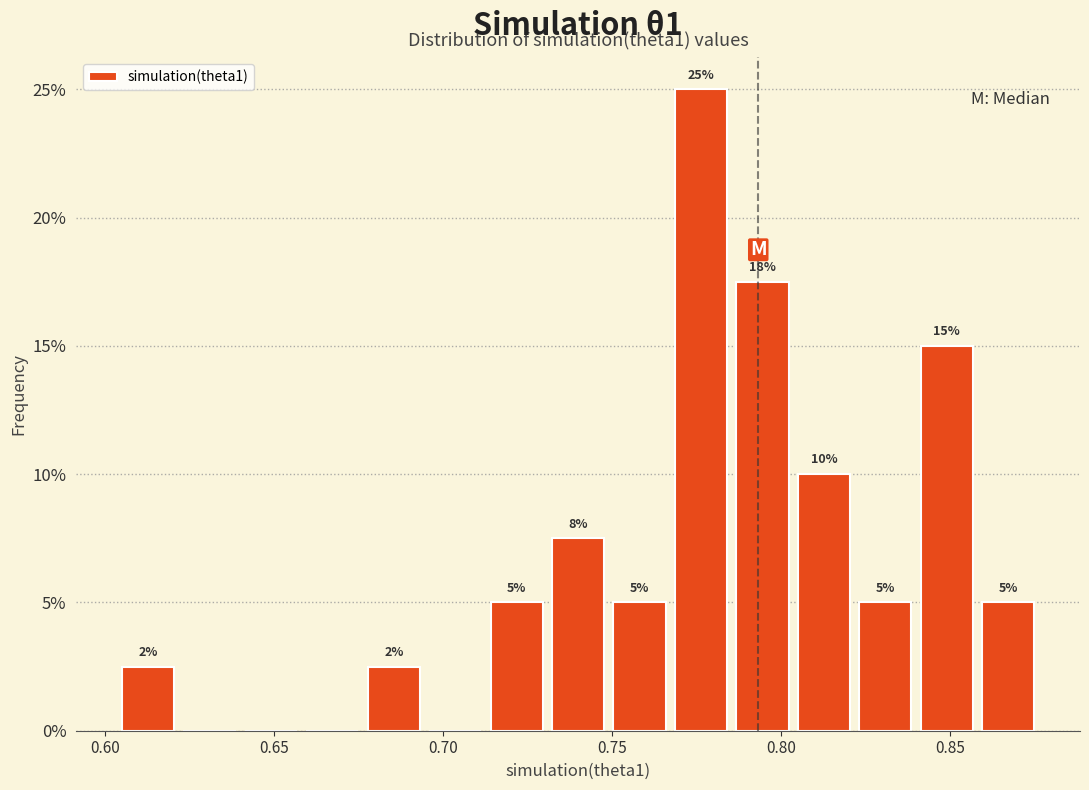

Around what value on the x-axis is the tallest bar? Give the approximate position of its centre, as read against the axis.

0.775